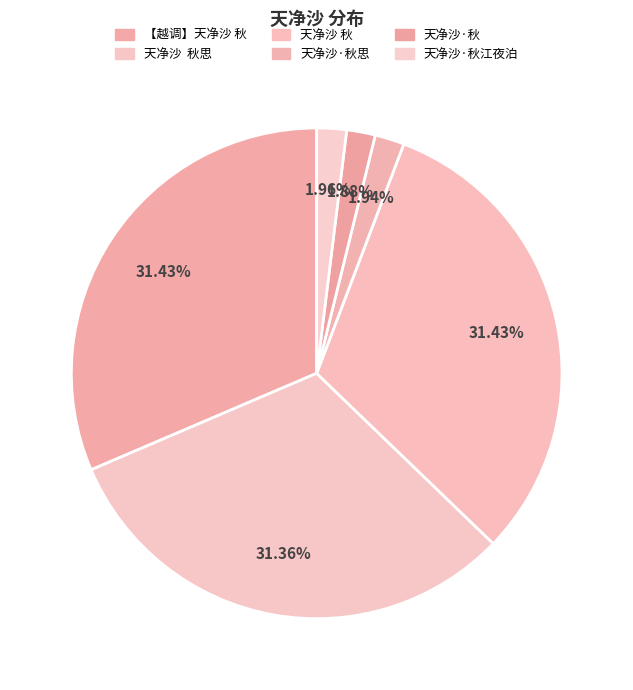

How many slices are in this pie chart?

6